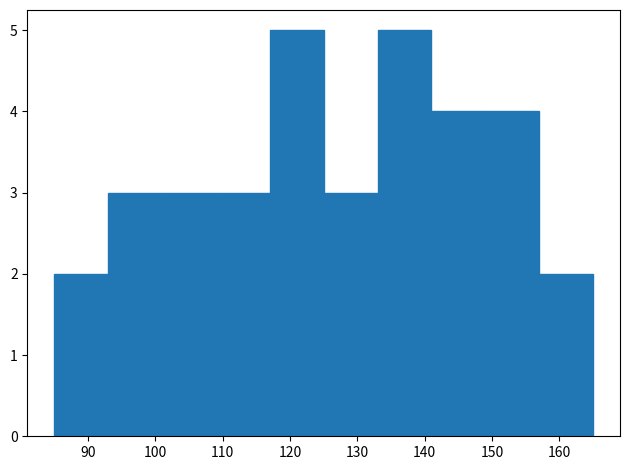

Reading left to right, transcribe this chart: for each bar, give the range it covers on the x-axis and its height. The values are not printed on the chart, so give them approximately, as read against the axis.

85 to 93: 2
93 to 101: 3
101 to 109: 3
109 to 117: 3
117 to 125: 5
125 to 133: 3
133 to 141: 5
141 to 149: 4
149 to 157: 4
157 to 165: 2